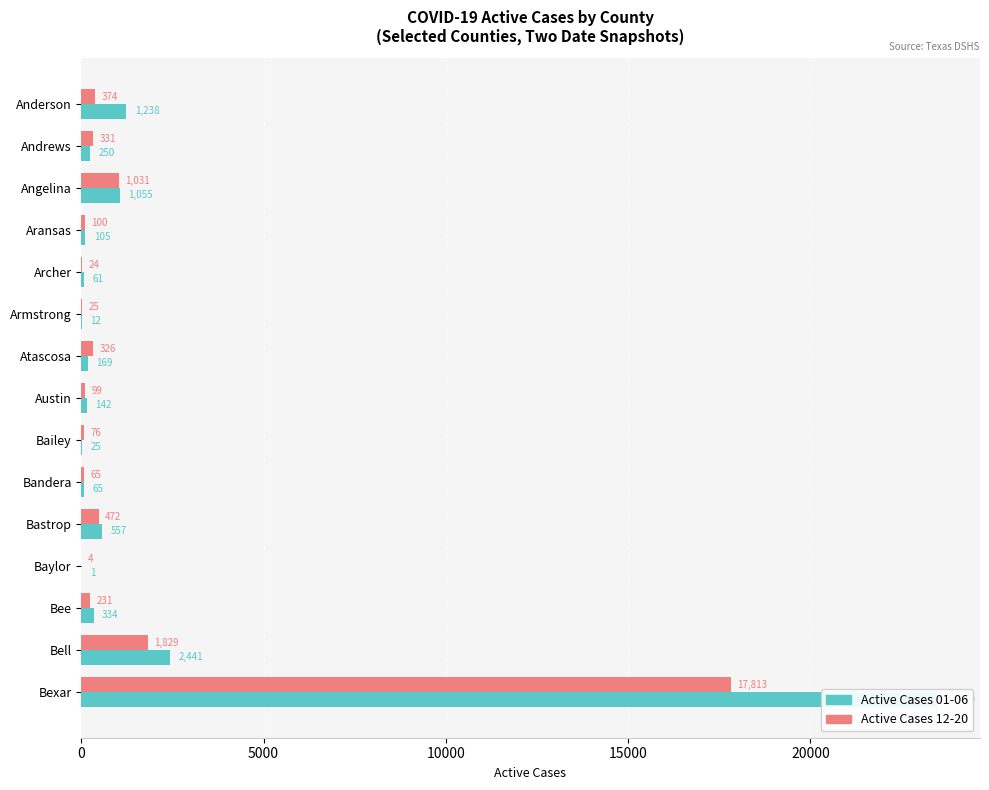

What is the maximum value for Active Cases 12-20?

17813